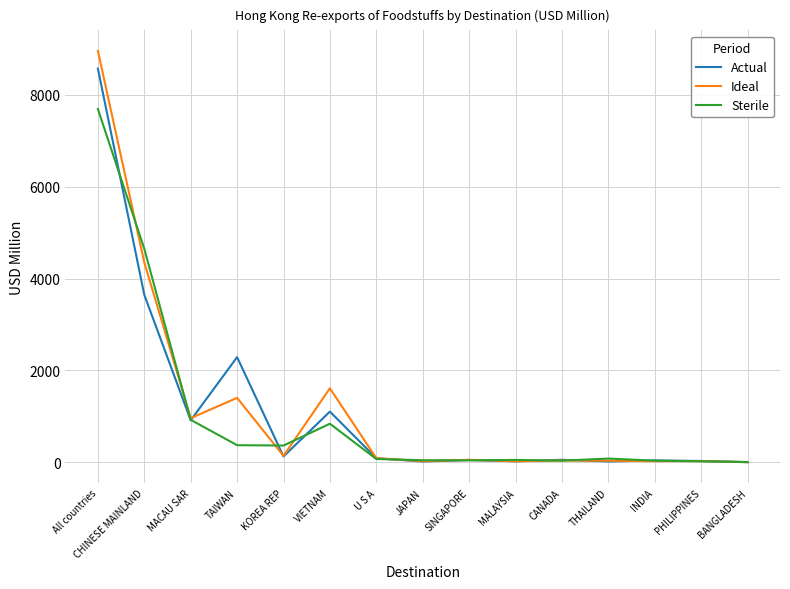

What is the approximate value of Ideal at CHINESE MAINLAND?

4350.2